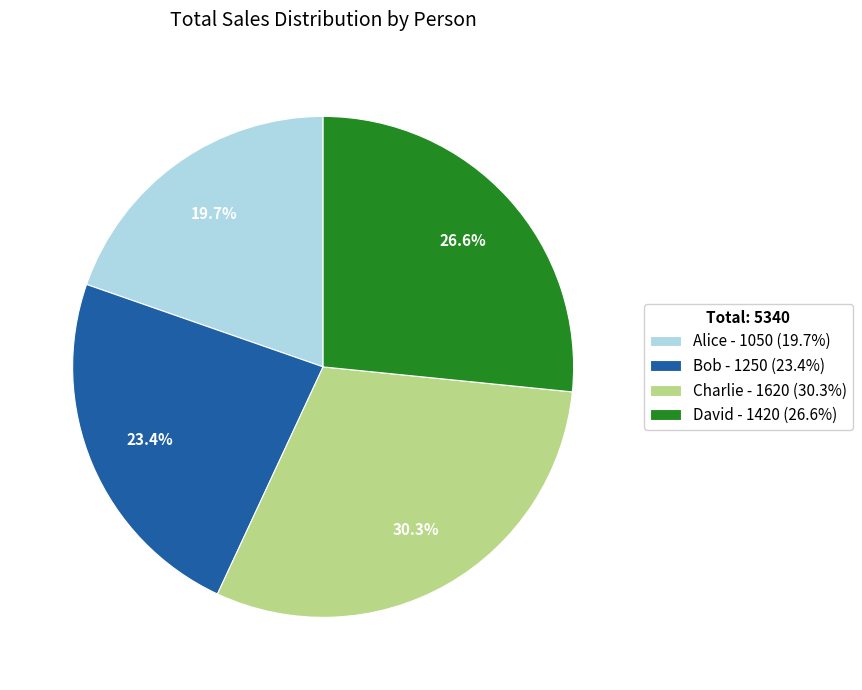

Which has a higher value, David - 1420 (26.6%) or Bob - 1250 (23.4%)?

David - 1420 (26.6%)